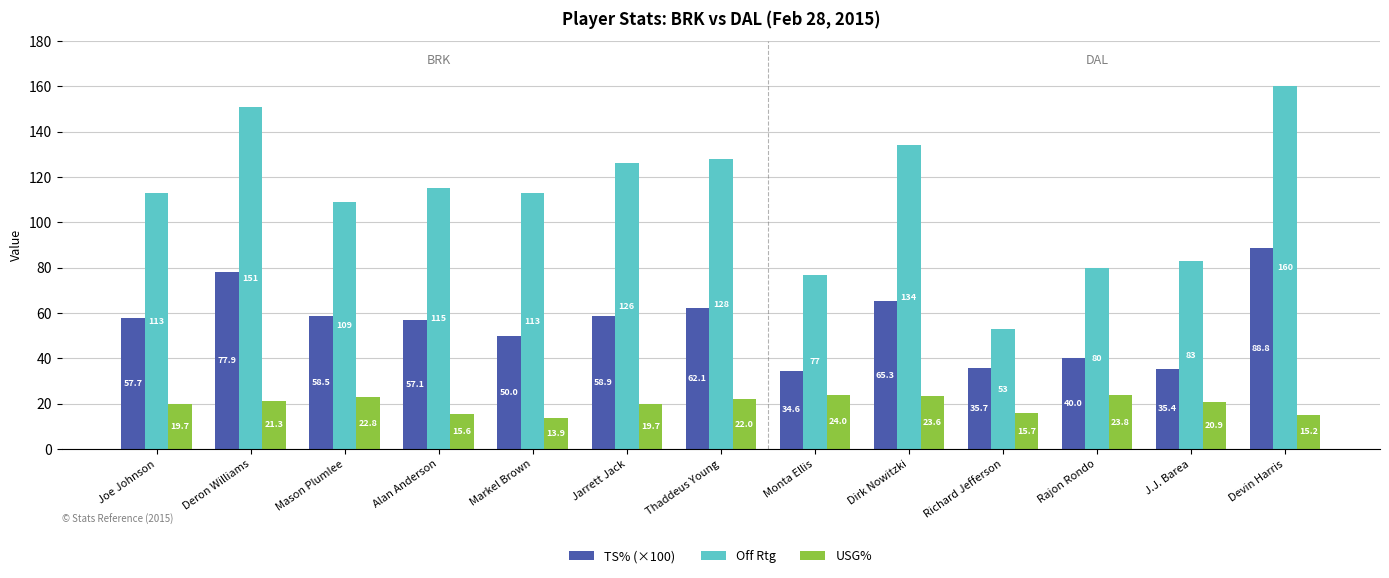

Rank the series at J.J. Barea from lowest to highest value.

USG%, TS% (×100), Off Rtg